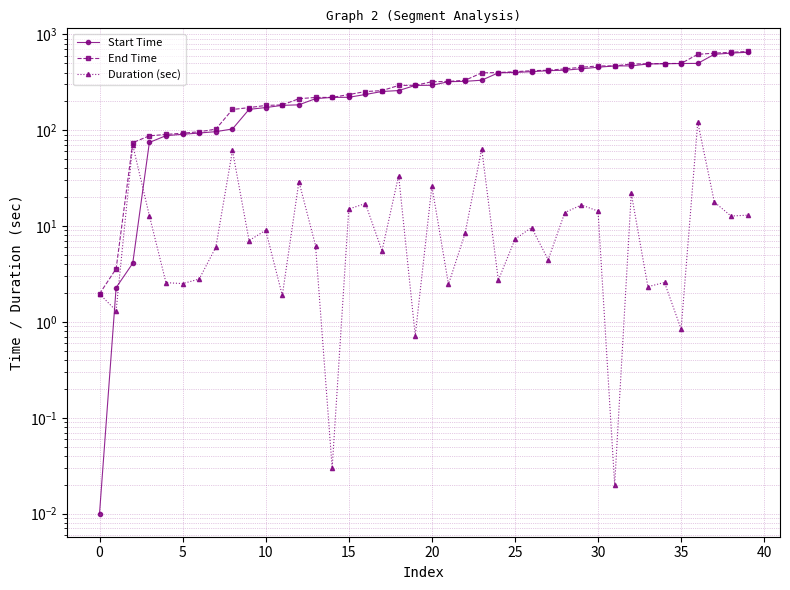

Is it true that End Time equals 154.5 at 34?

False